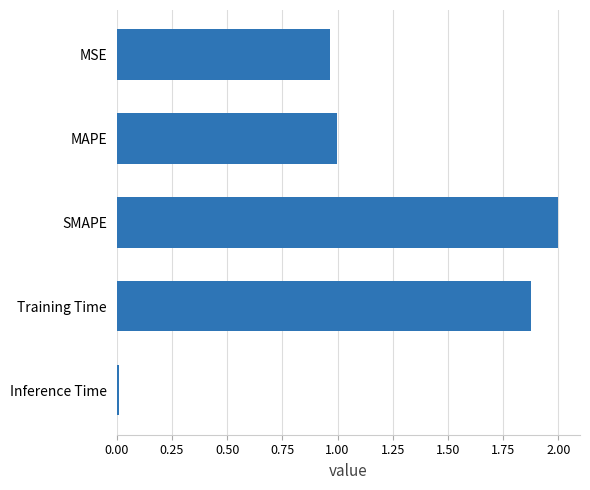

What is the maximum value shown in the chart?

2.0